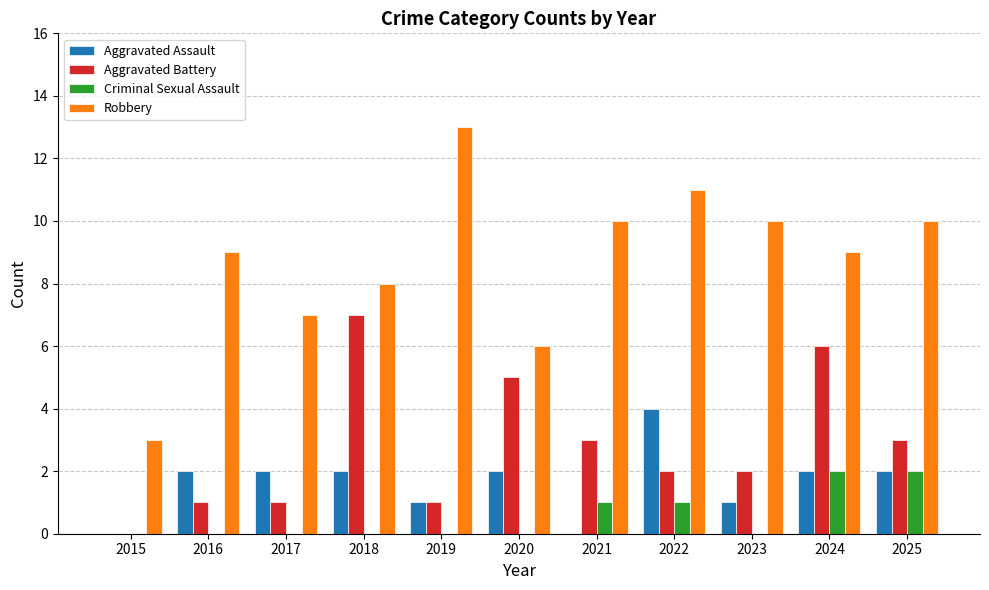

What is the total value across all series at 2020?

13